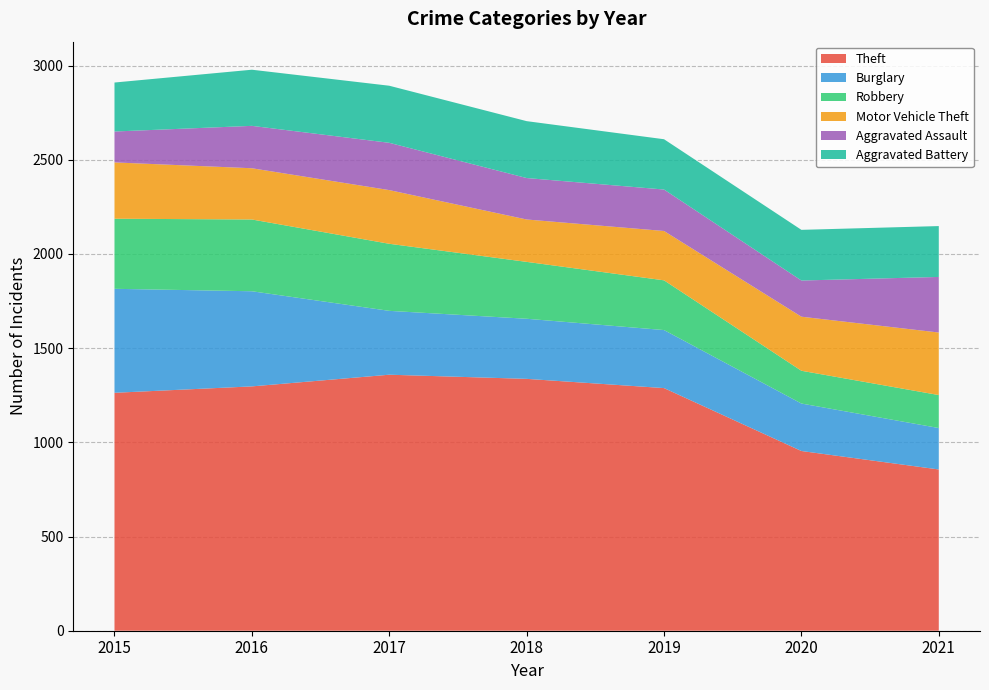

Reading right to left, what are all the values shown in this chart?

Theft: 2021=856	2020=954	2019=1288	2018=1337	2017=1359	2016=1297	2015=1263
Burglary: 2021=220	2020=252	2019=308	2018=319	2017=339	2016=505	2015=552
Robbery: 2021=175	2020=174	2019=264	2018=302	2017=356	2016=381	2015=372
Motor Vehicle Theft: 2021=332	2020=287	2019=262	2018=225	2017=285	2016=272	2015=299
Aggravated Assault: 2021=295	2020=192	2019=220	2018=220	2017=251	2016=225	2015=164
Aggravated Battery: 2021=270	2020=269	2019=267	2018=302	2017=303	2016=298	2015=260